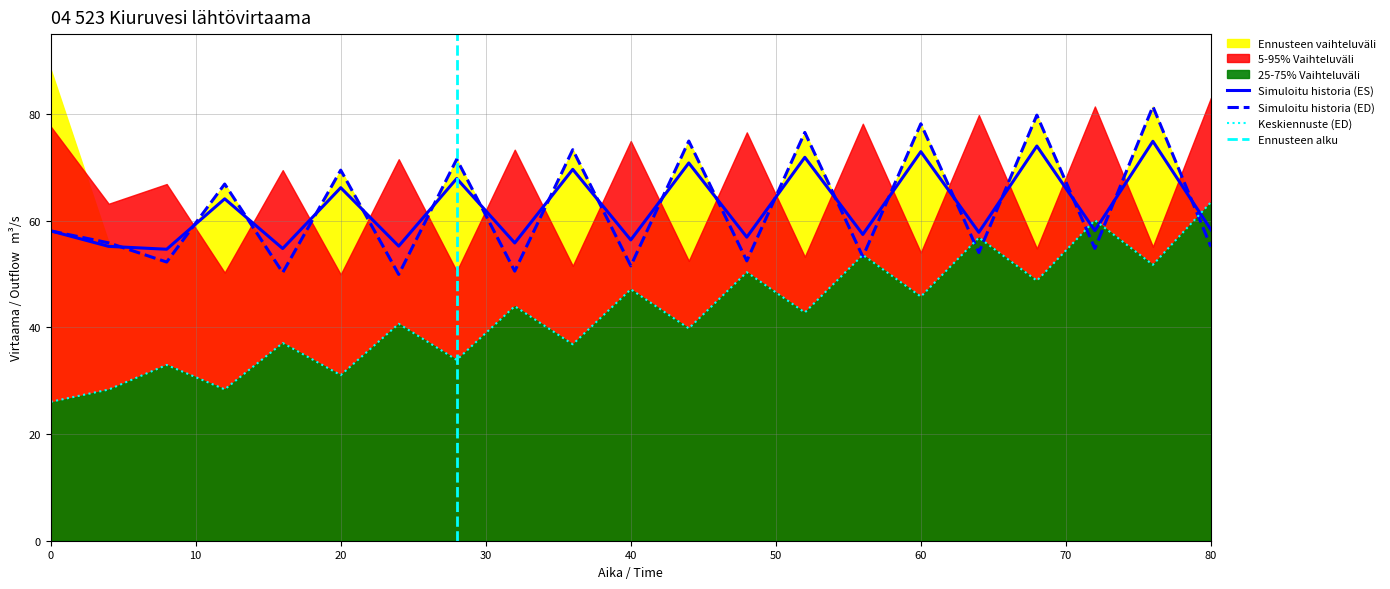

Is the value of 25-75% Vaihteluväli (ED) at 48 greater than the value of Simuloitu historia (ED) at 64?

No